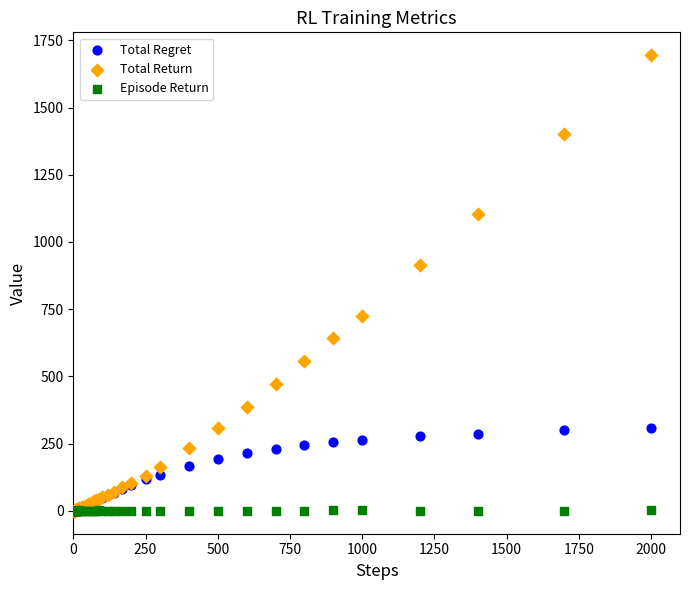

What are all the series names shown in the legend?

Total Regret, Total Return, Episode Return